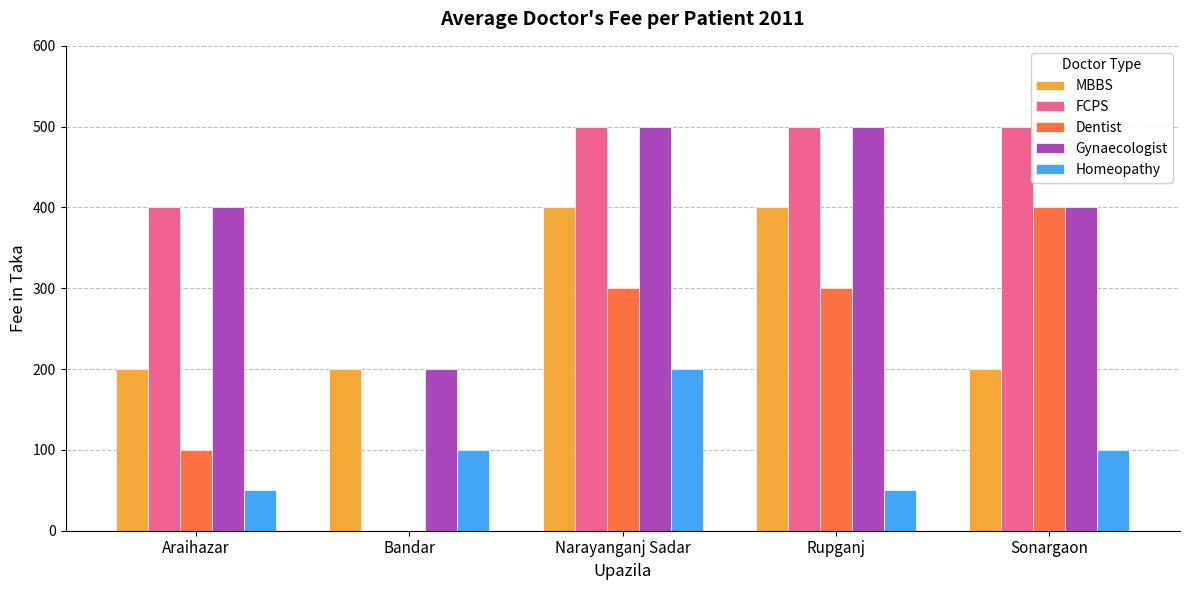

What is the sum of all Homeopathy values?

500